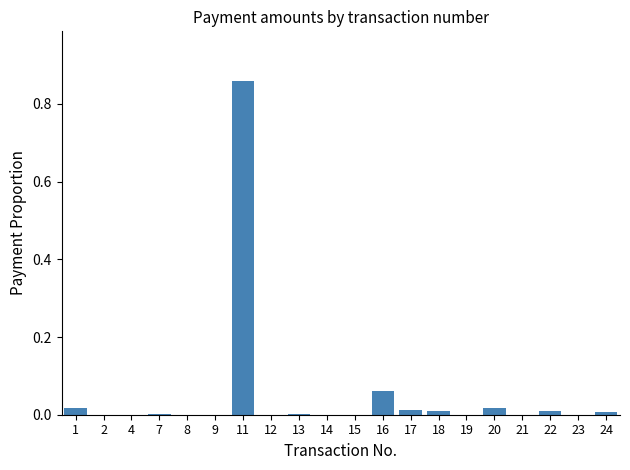

Is it true that the value at 19 is 0.0?

True